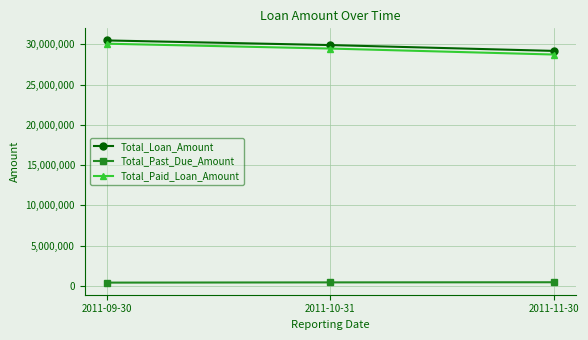

The Total_Paid_Loan_Amount series shows 28732040 at 2011-11-30. True or false?

True